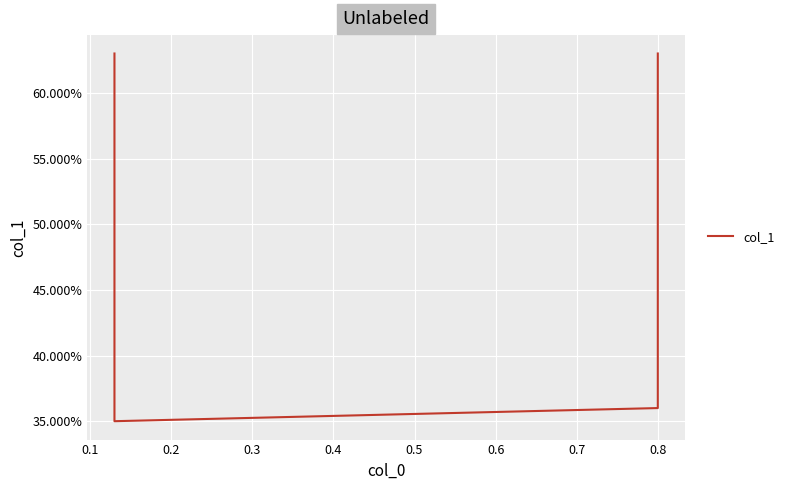

What is the value of the 1st point from the left?

0.6